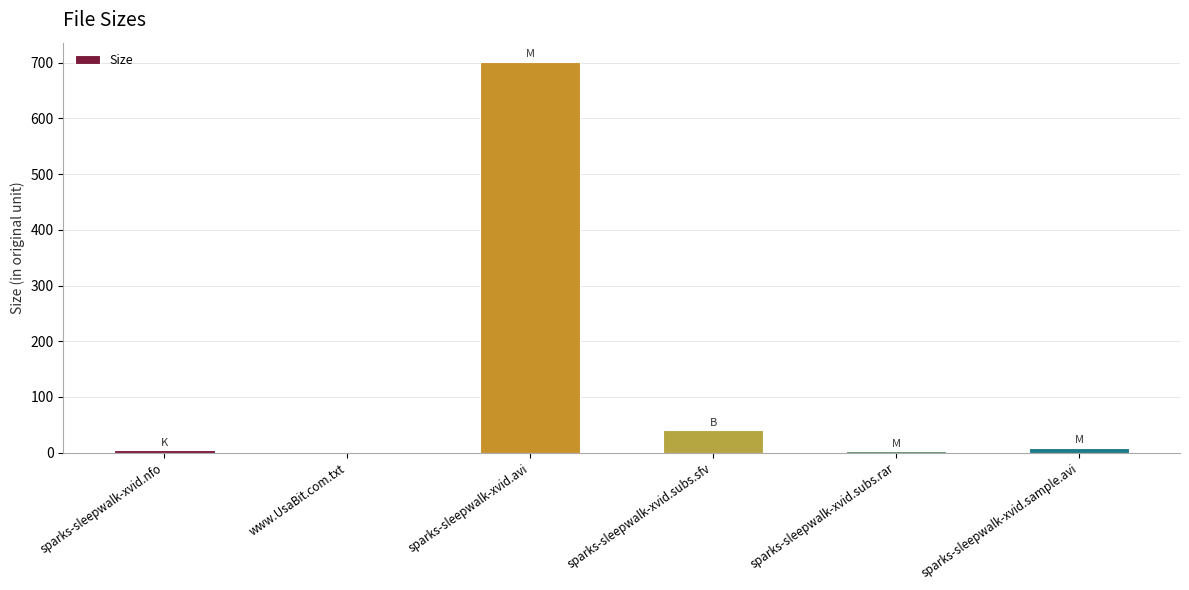

Read the value at sparks-sleepwalk-xvid.subs.sfv.

40.0